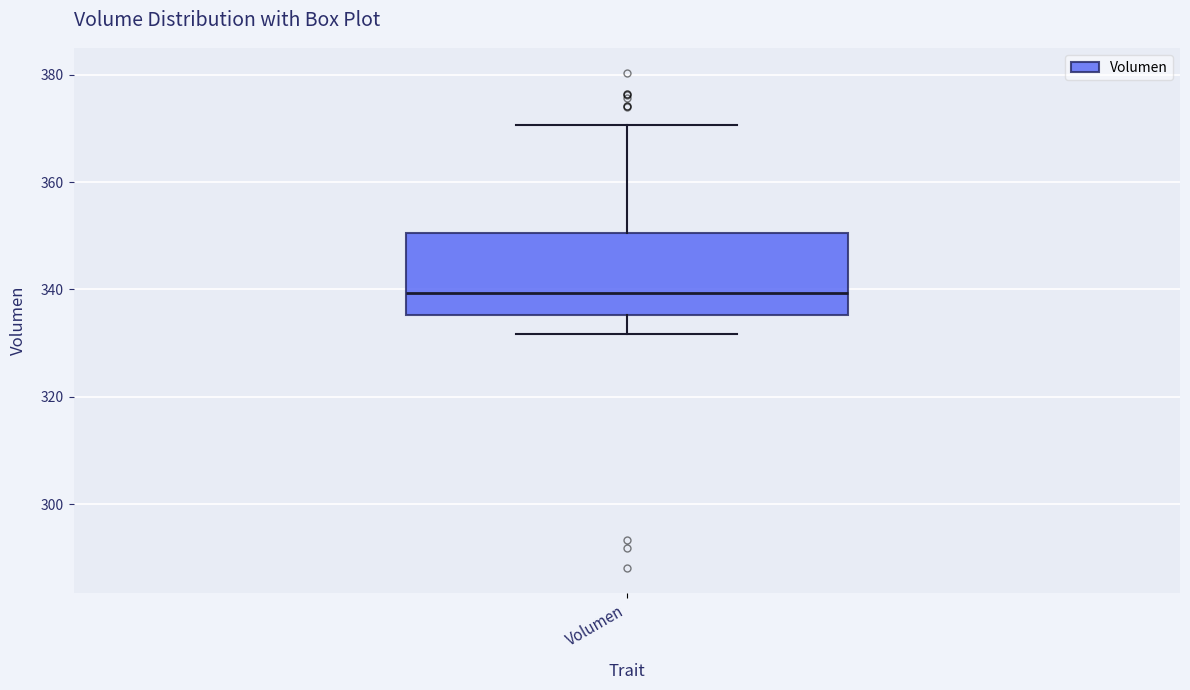

Where does the lower whisker of the box for Volumen end on the y-axis? The values are not printed on the chart, so give them approximately, as read against the axis.

332